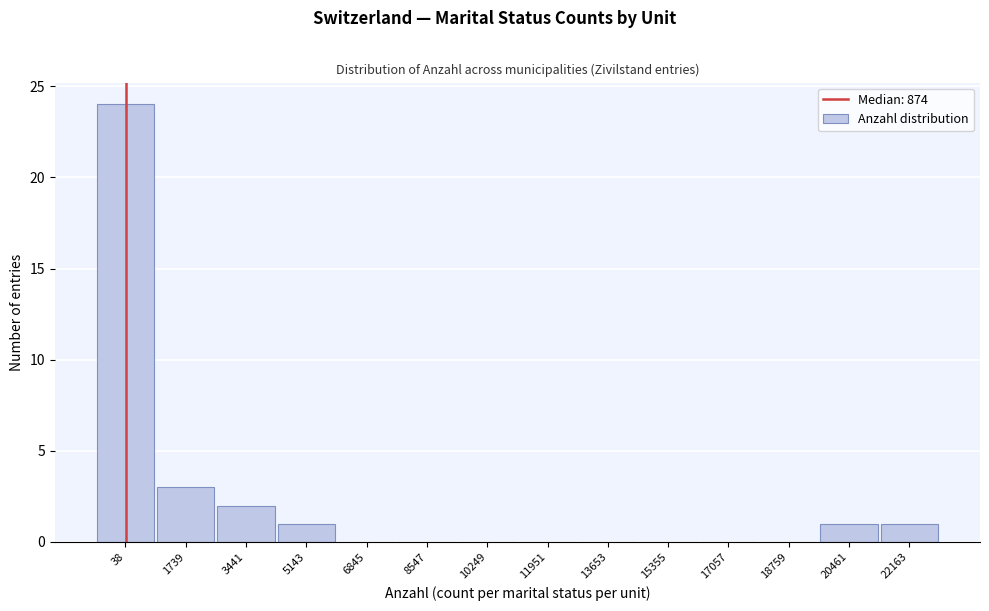

Reading left to right, transcribe all the data shown in this chart.

38=24	1739=3	3441=2	5143=1	6845=0	8547=0	10249=0	11951=0	13653=0	15355=0	17057=0	18759=0	20461=1	22163=1